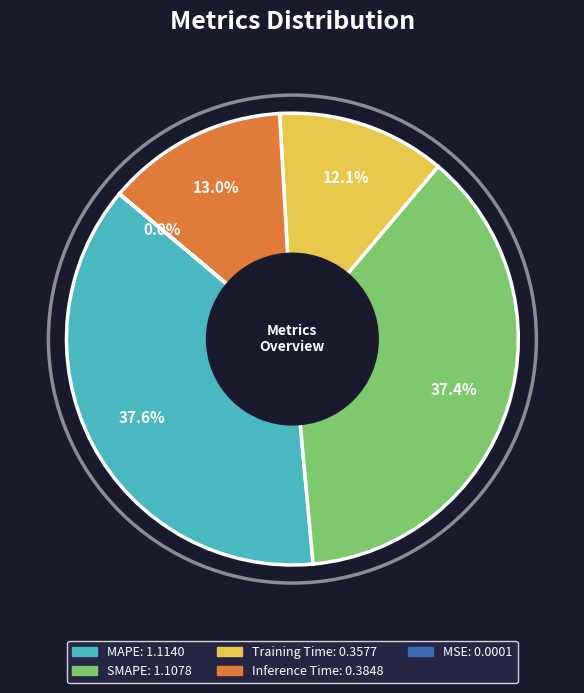

Do Inference Time and MAPE together represent more than half of the pie?

Yes